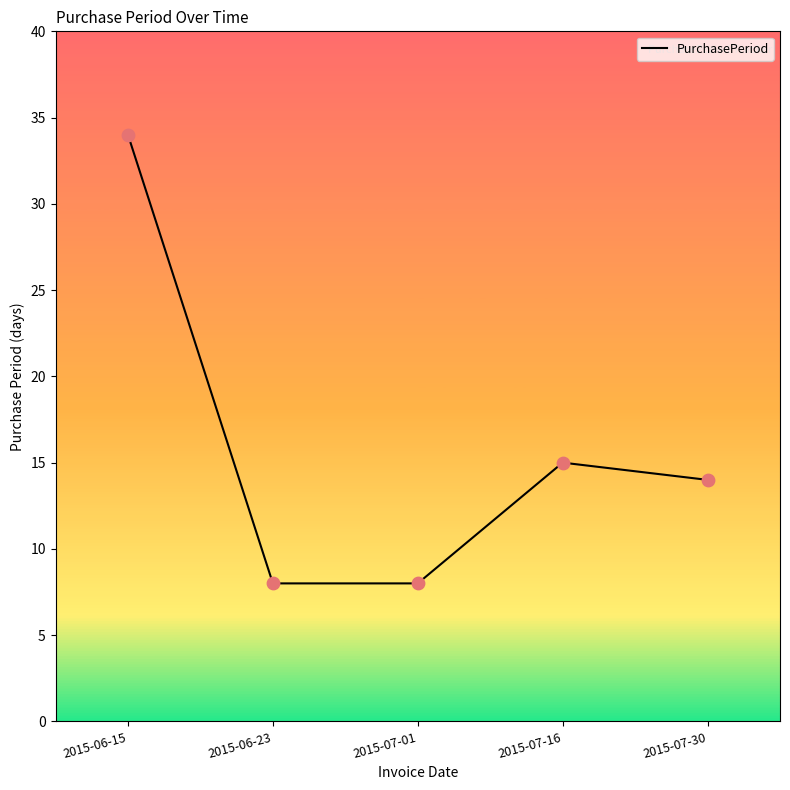

What is the change in value from 2015-06-15 to 2015-07-16?

-19